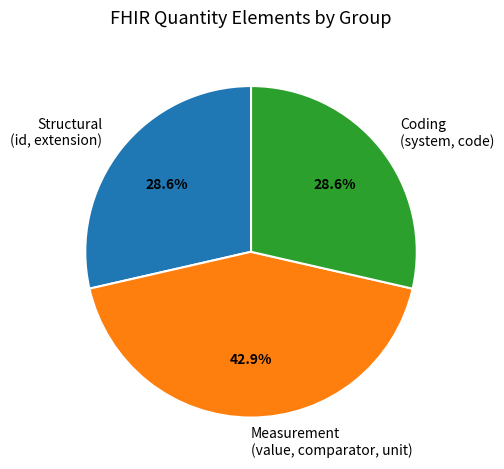

Approximately how many times larger is the value at Measurement (value, comparator, unit) compared to Structural (id, extension)?

1.5